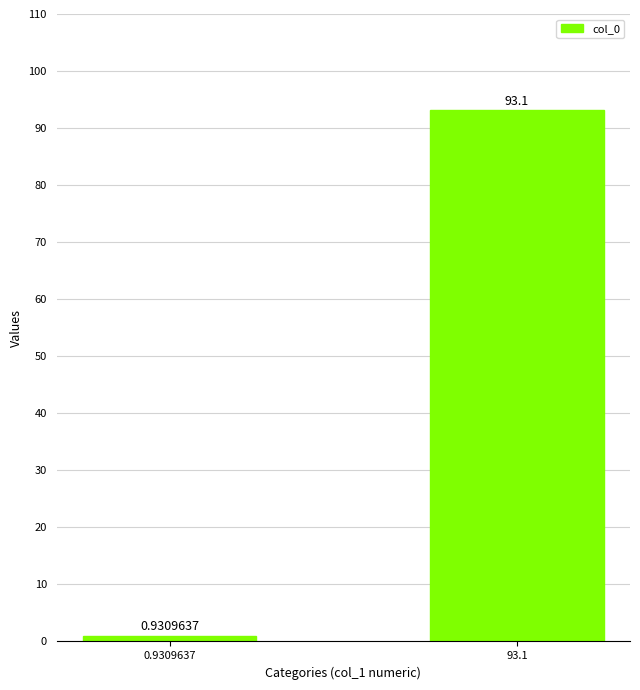

Where is the data nearest to the value 47?

0.9309637